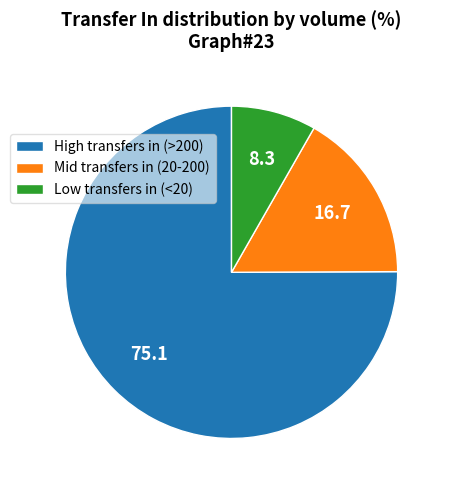

Does any single category account for the majority?

Yes